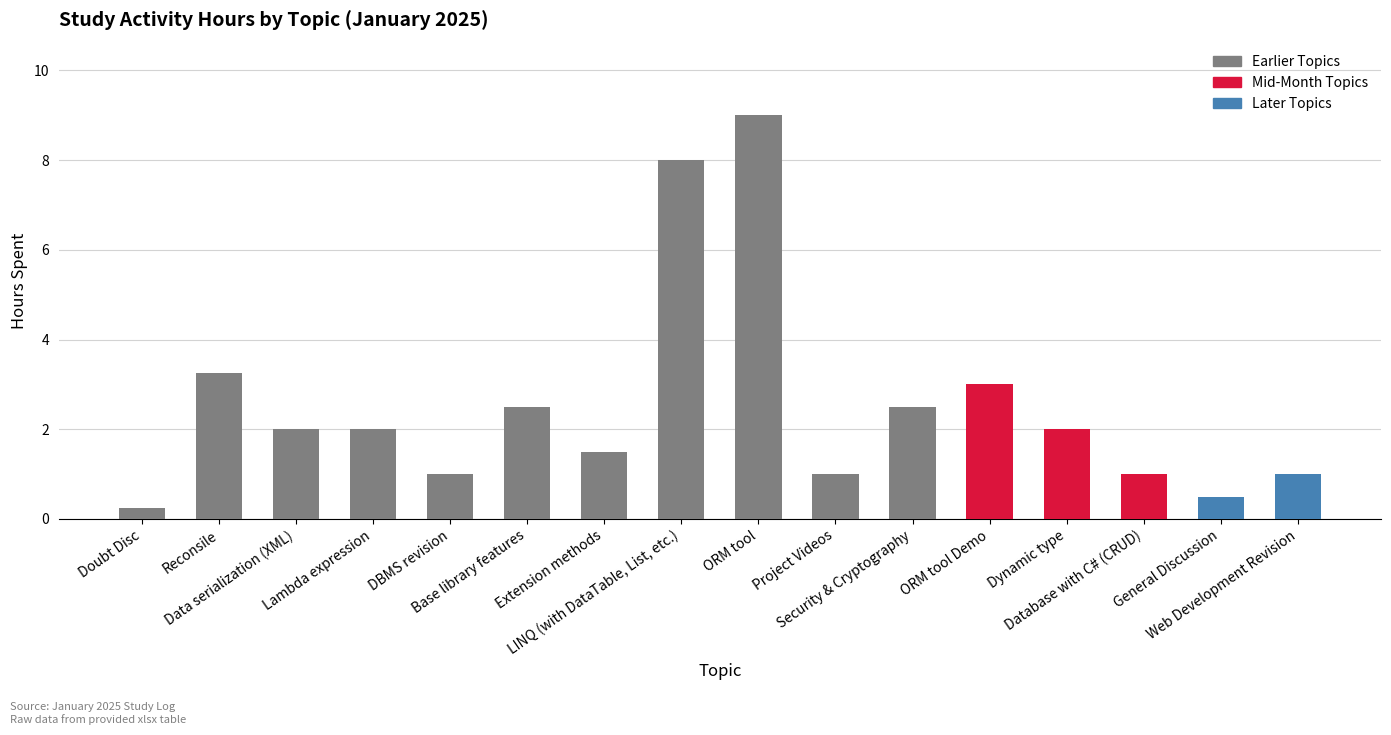

The value at General Discussion is 0.5. True or false?

True